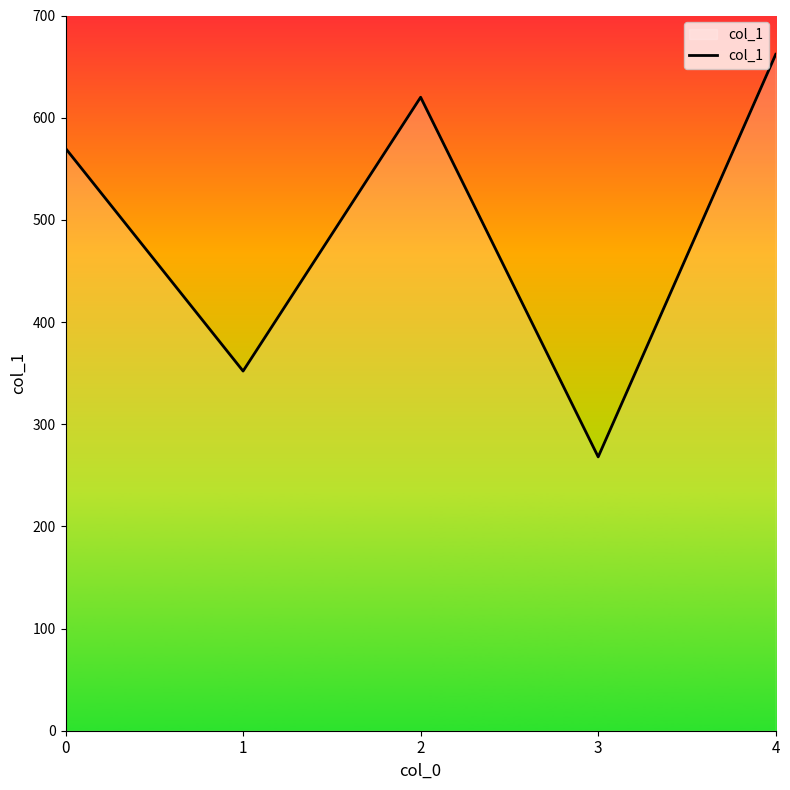

What is the difference between the values at 4 and 1?

310